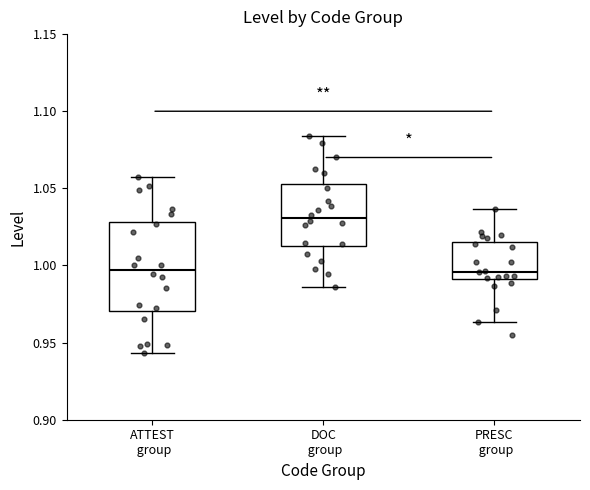

Reading left to right, read every box against the y-axis: the position of its median line, the range the box covers, and the ends of its whiskers. The values are not printed on the chart, so give them approximately, as read against the axis.

ATTEST group: median 0.995, box 0.970 to 1.030, whiskers 0.945 to 1.055
DOC group: median 1.030, box 1.010 to 1.055, whiskers 0.985 to 1.085
PRESC group: median 0.995, box 0.990 to 1.015, whiskers 0.965 to 1.035